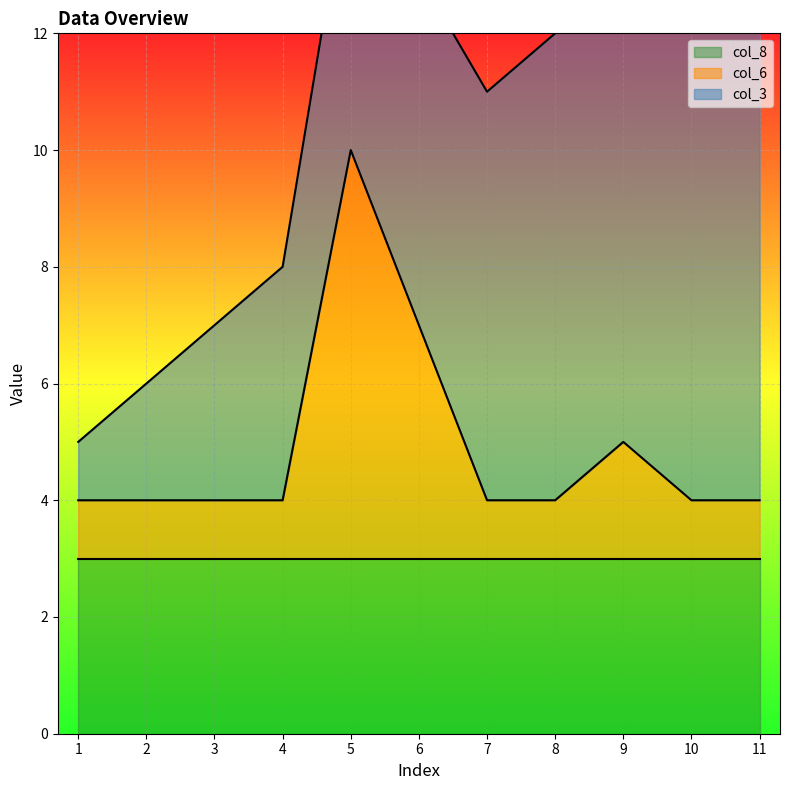

What is the sum of all col_8 values?

33